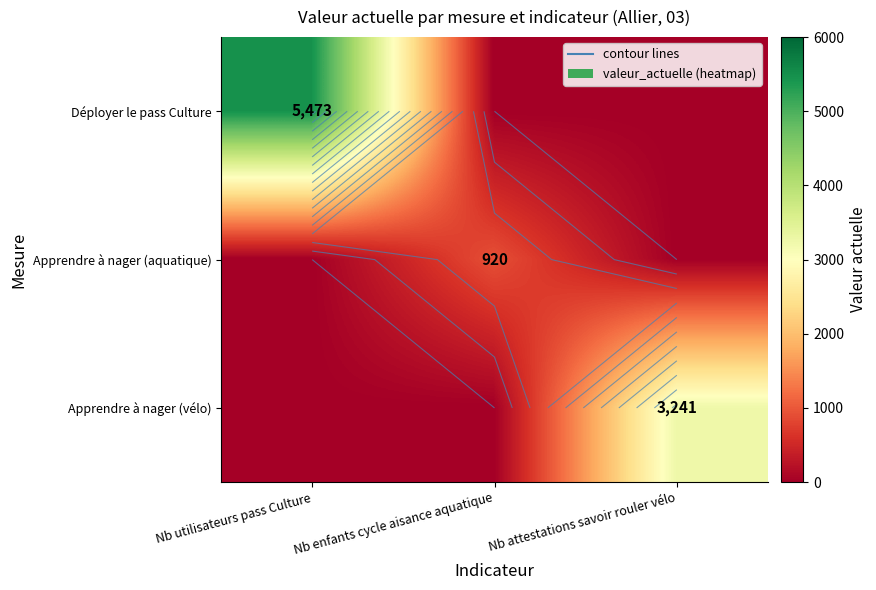

How many data points in Apprendre à nager (aquatique) are above 0?

1